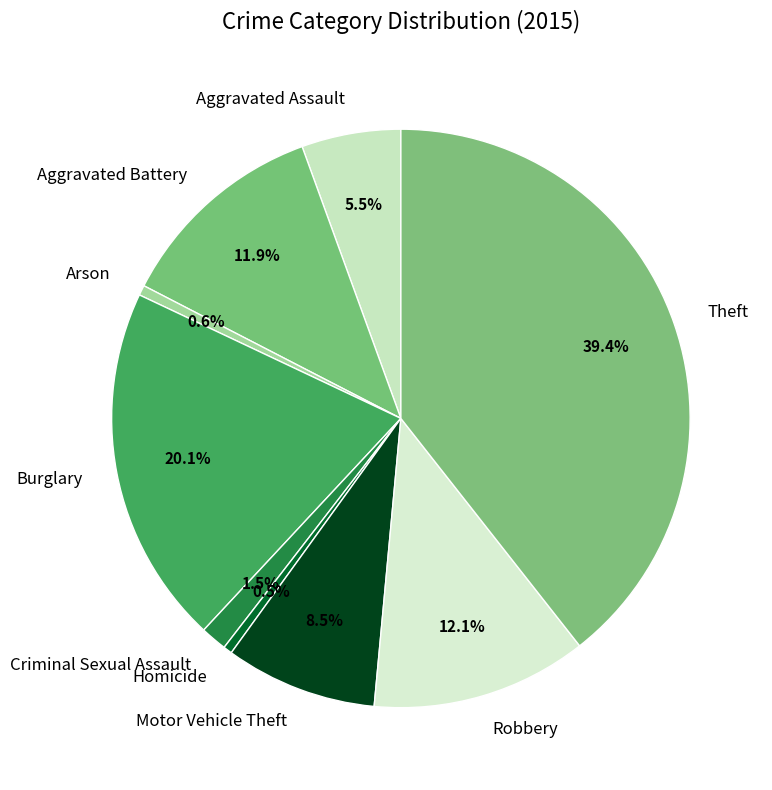

What percentage is the Theft slice, to the nearest percent?

39%